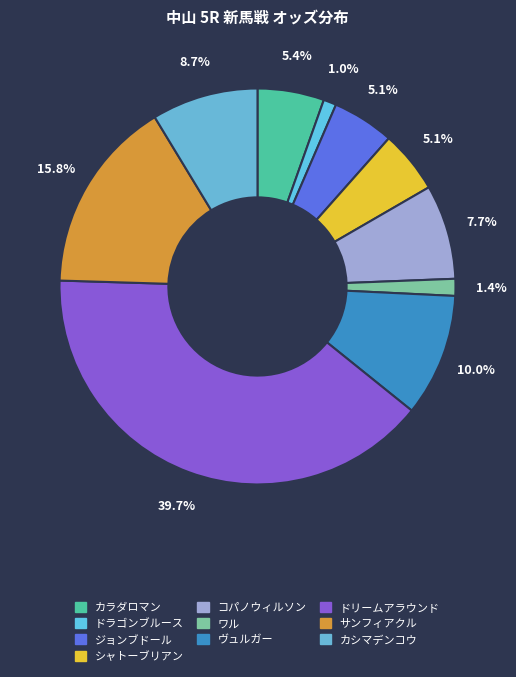

To the nearest percent, what percentage of the pie is カラダロマン?

5%